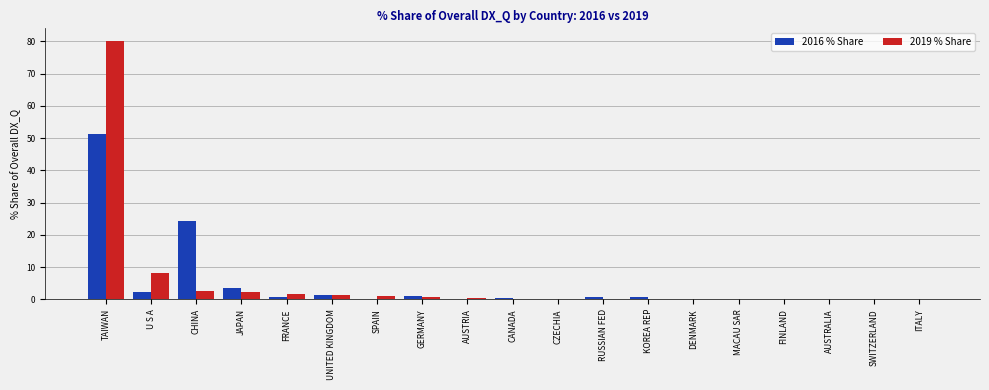

What value does the 2019 % Share series have at JAPAN?

2.1